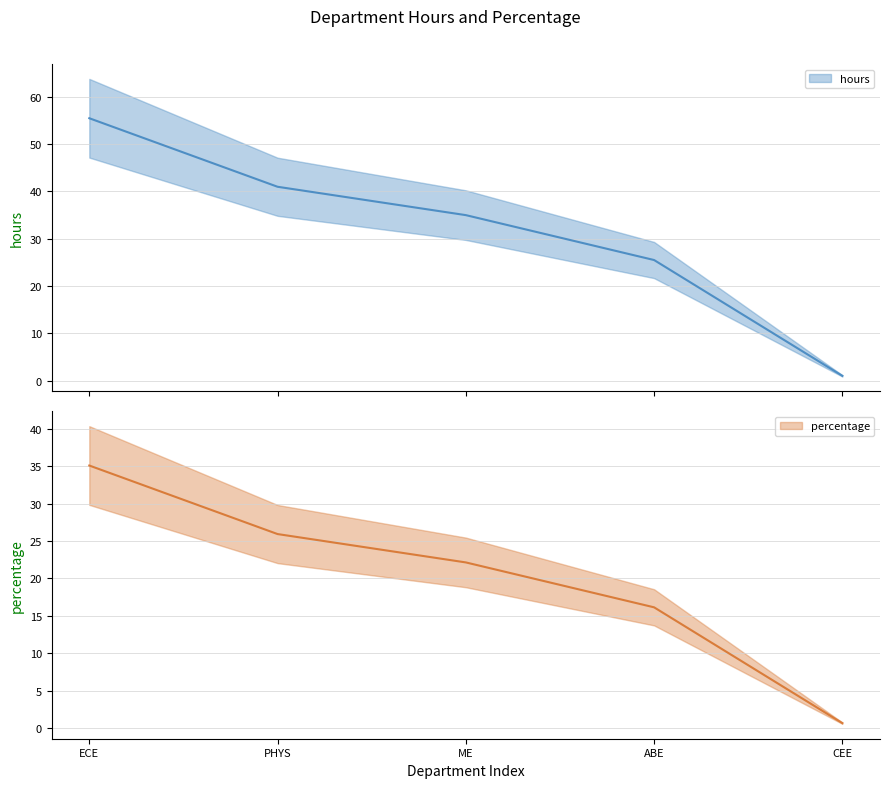

True or false: percentage and hours cross at least once.

False